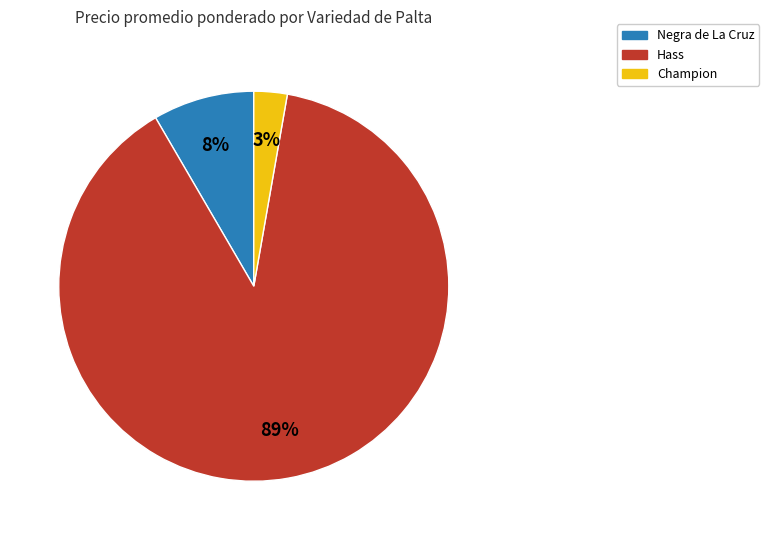

Is there any slice that represents more than half of the pie?

Yes